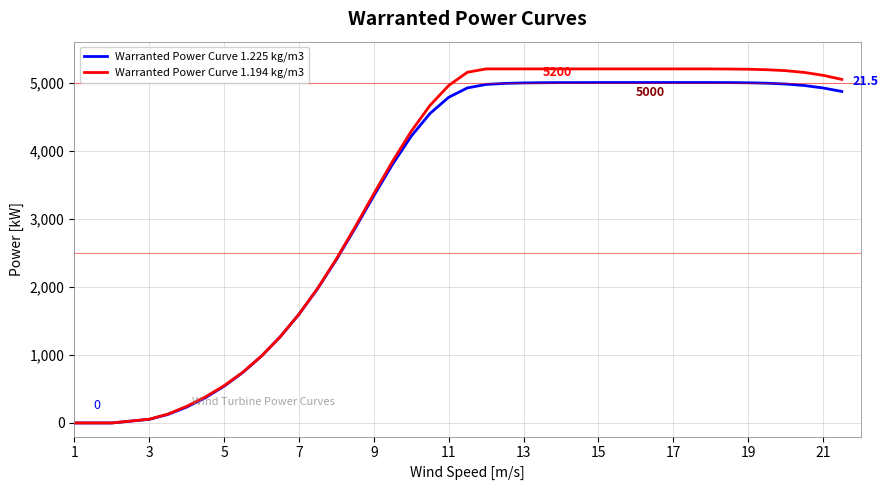

What is the greatest value displayed?

5200